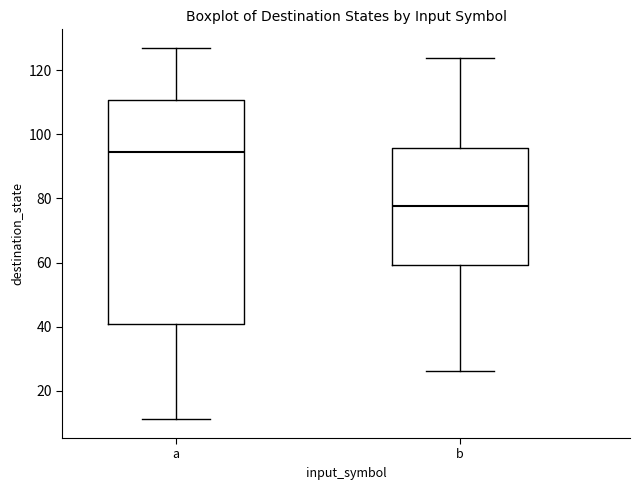

Which box's median line is the lowest?

b